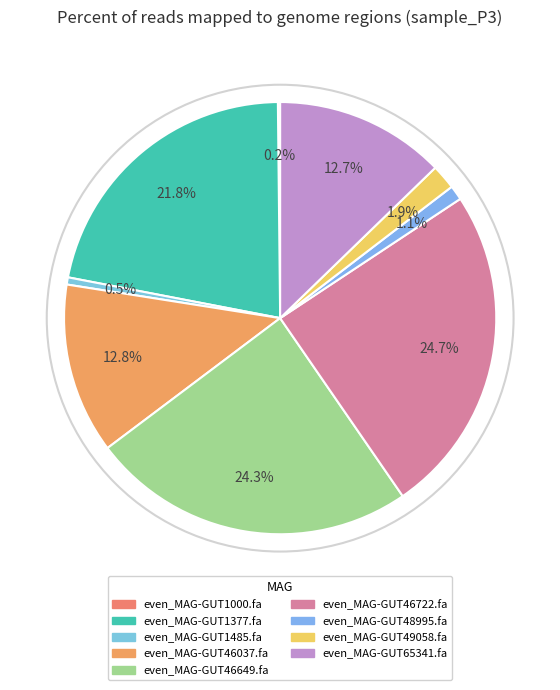

What is the total percentage of even_MAG-GUT1377.fa and even_MAG-GUT1000.fa?

22.0%